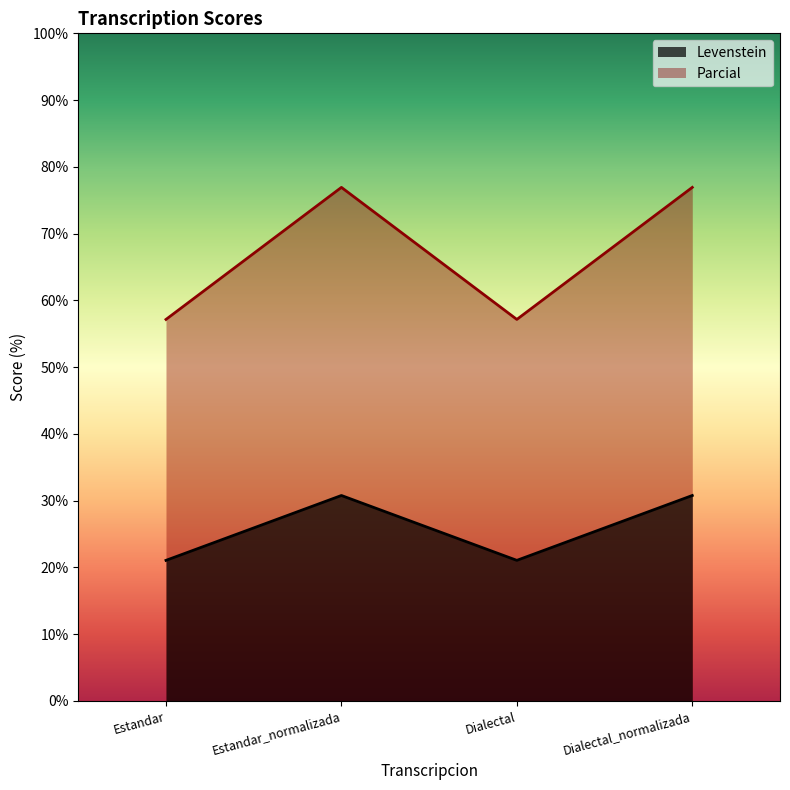

List the series in order of their peak value, highest first.

Parcial, Levenstein